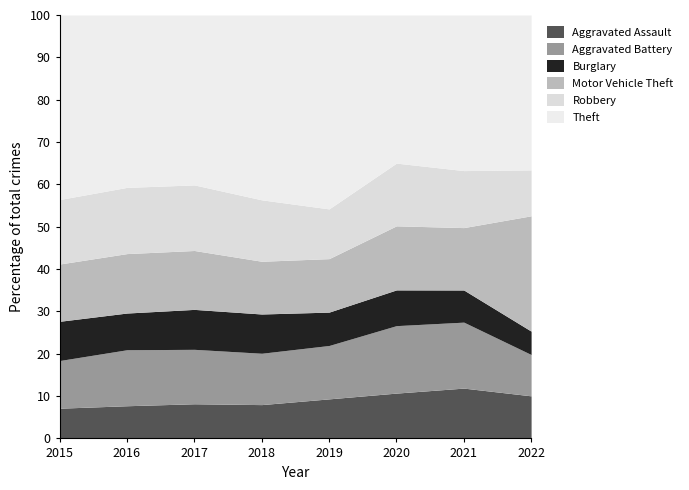

At which category does the chart reach its minimum across all series?

2022